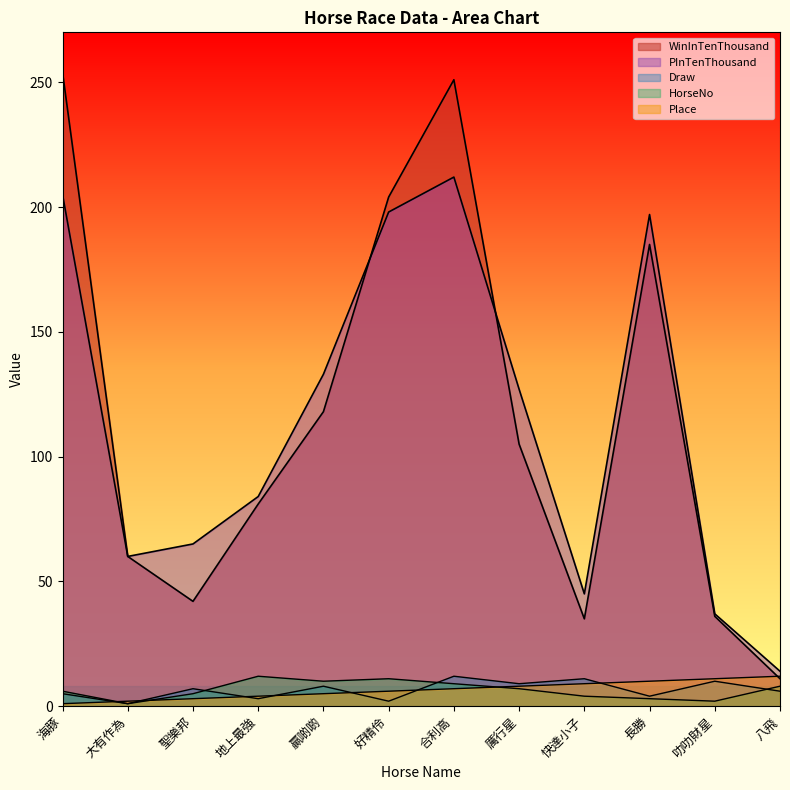

Count the number of data series in this chart.

5